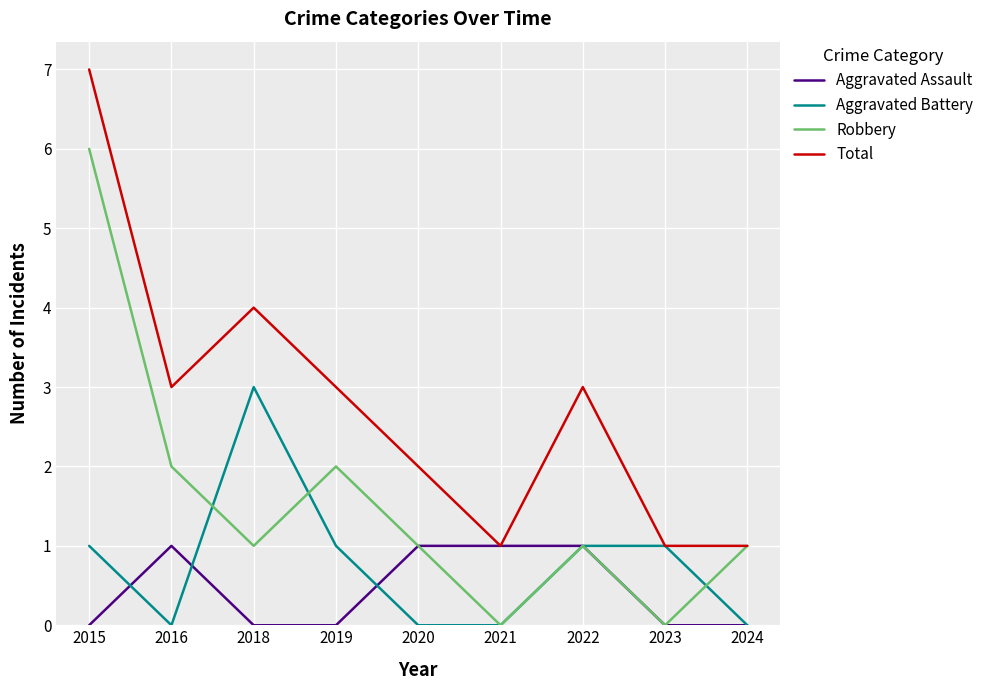

At which category is the sum across all series the highest?

2015